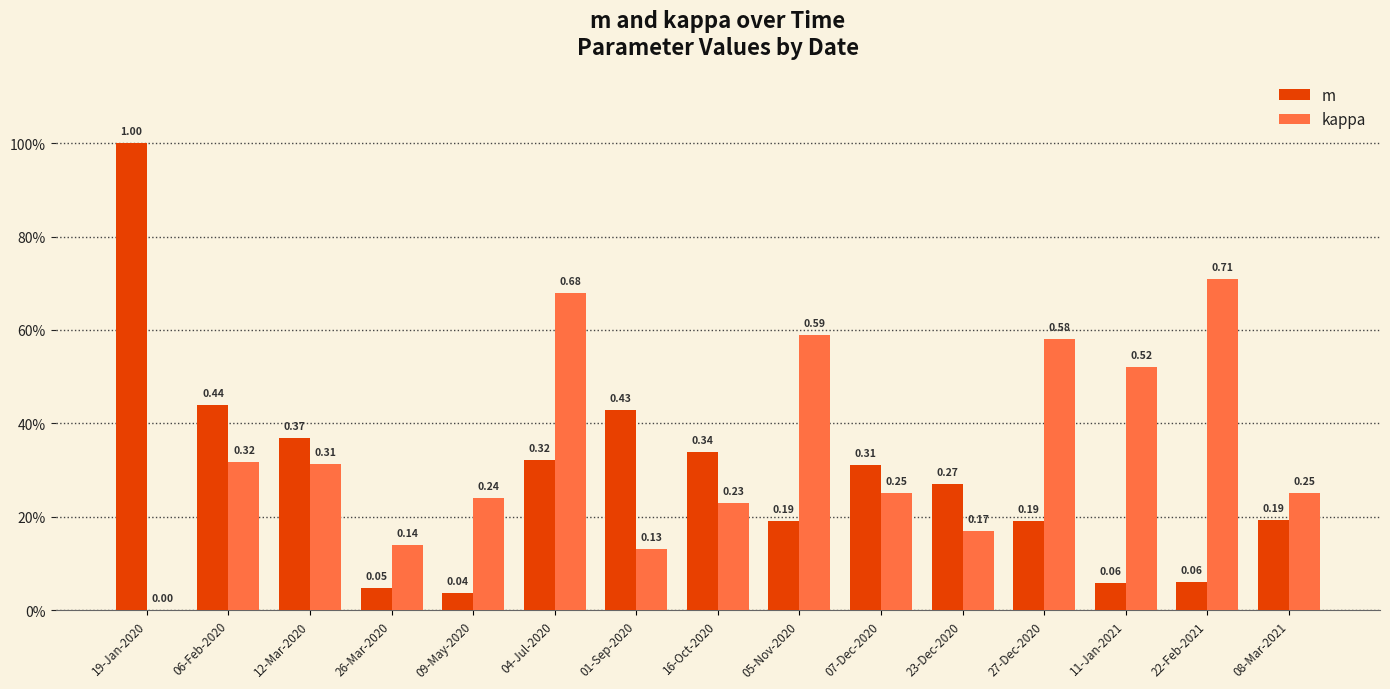

What is the highest value of the m series?

1.0